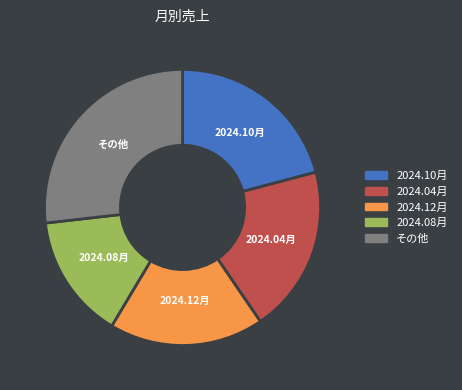

Is there a majority slice in this chart?

No